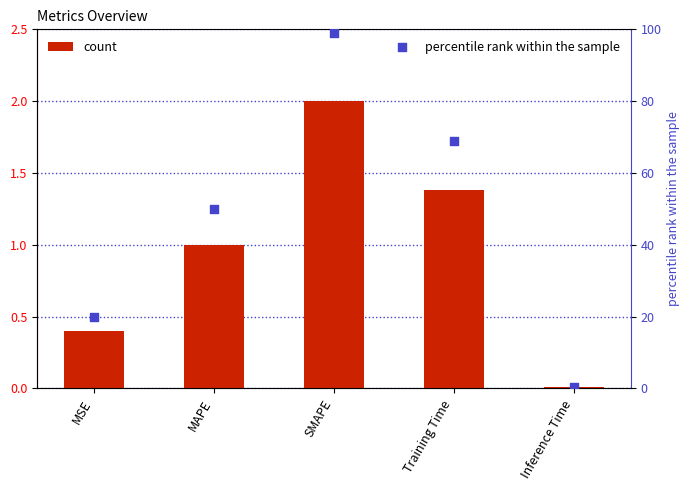

Which series has the widest spread of Y values?

percentile rank within the sample